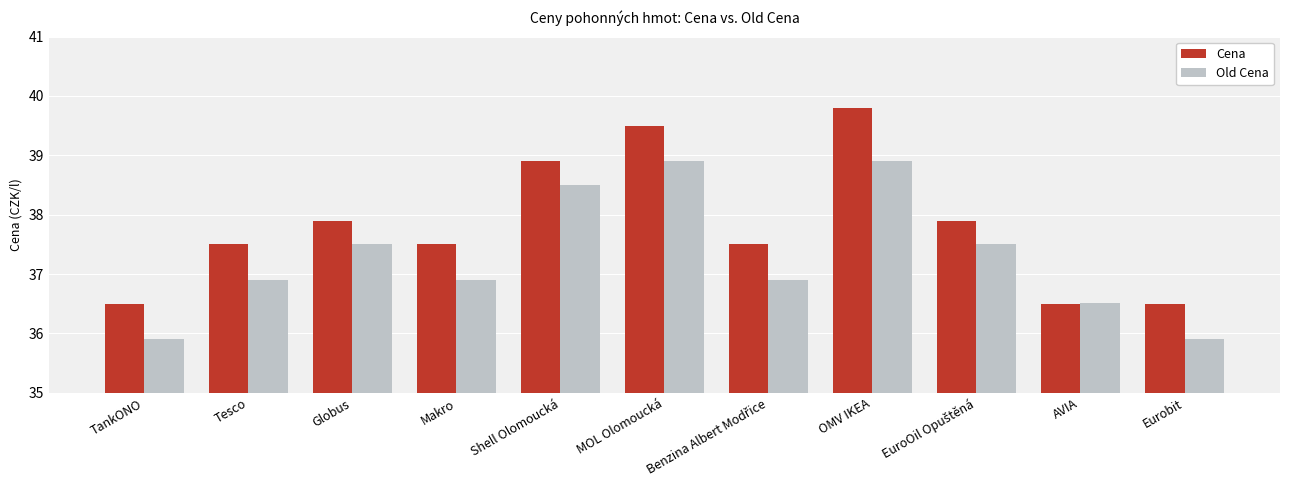

What is the sum of all Cena values?

416.0